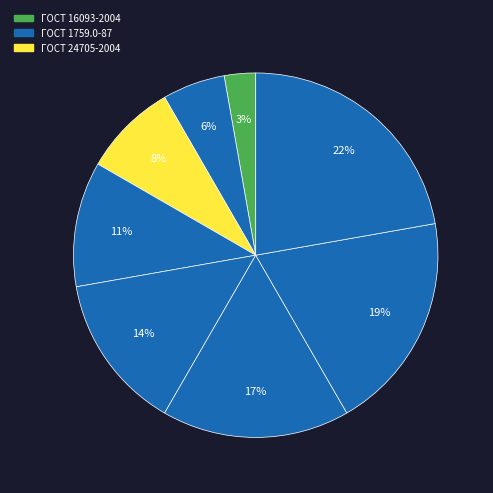

How many segments does this pie chart have?

8